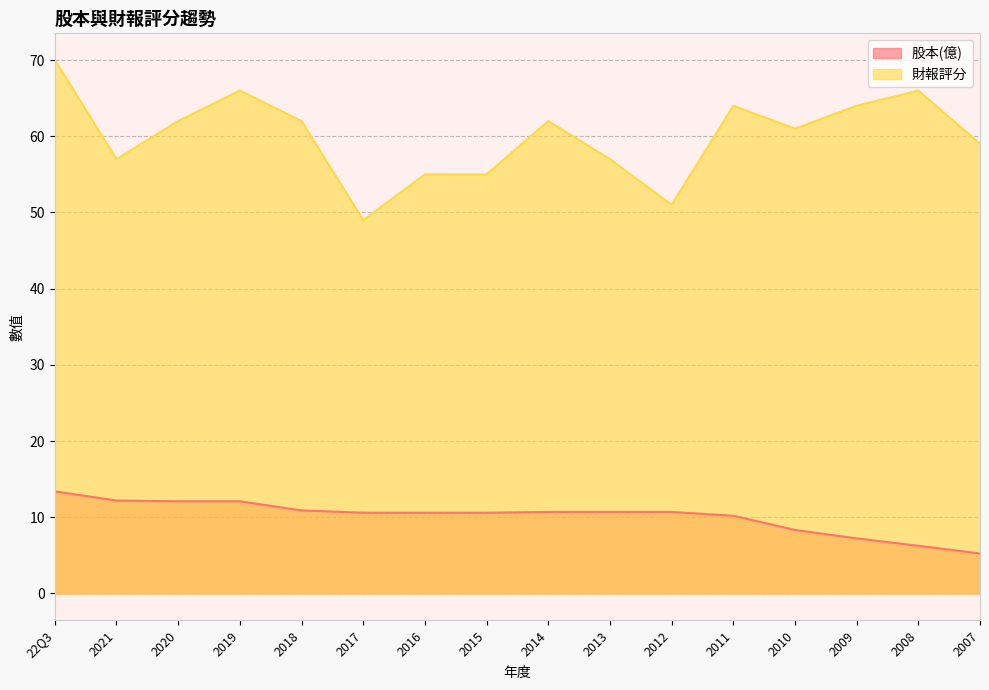

Reading left to right, extract all data points from this chart.

股本(億): 22Q3=13.4	2021=12.2	2020=12.1	2019=12.1	2018=10.9	2017=10.6	2016=10.6	2015=10.6	2014=10.7	2013=10.7	2012=10.7	2011=10.2	2010=8.3	2009=7.2	2008=6.3	2007=5.2
財報評分: 22Q3=70.0	2021=57.0	2020=62.0	2019=66.0	2018=62.0	2017=49.0	2016=55.0	2015=55.0	2014=62.0	2013=57.0	2012=51.0	2011=64.0	2010=61.0	2009=64.0	2008=66.0	2007=59.0